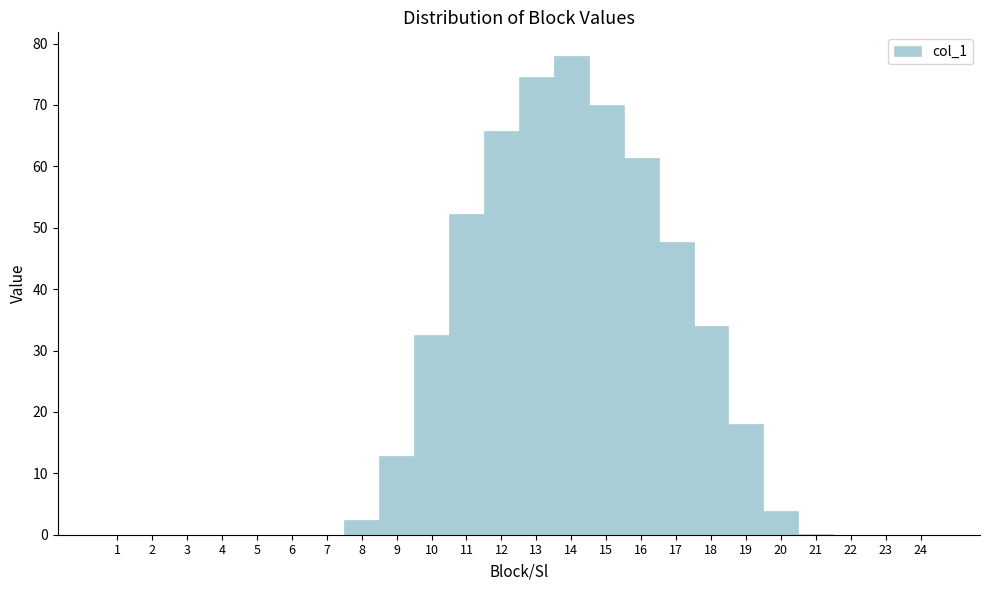

The chart shows a value of 2.5 at 8. True or false?

True